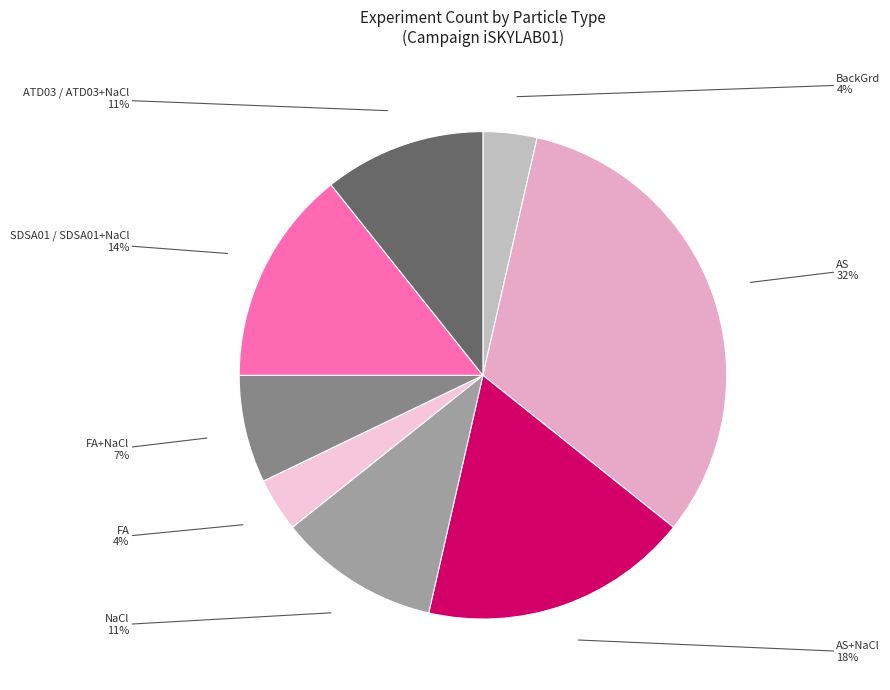

Which slice is the largest?

AS